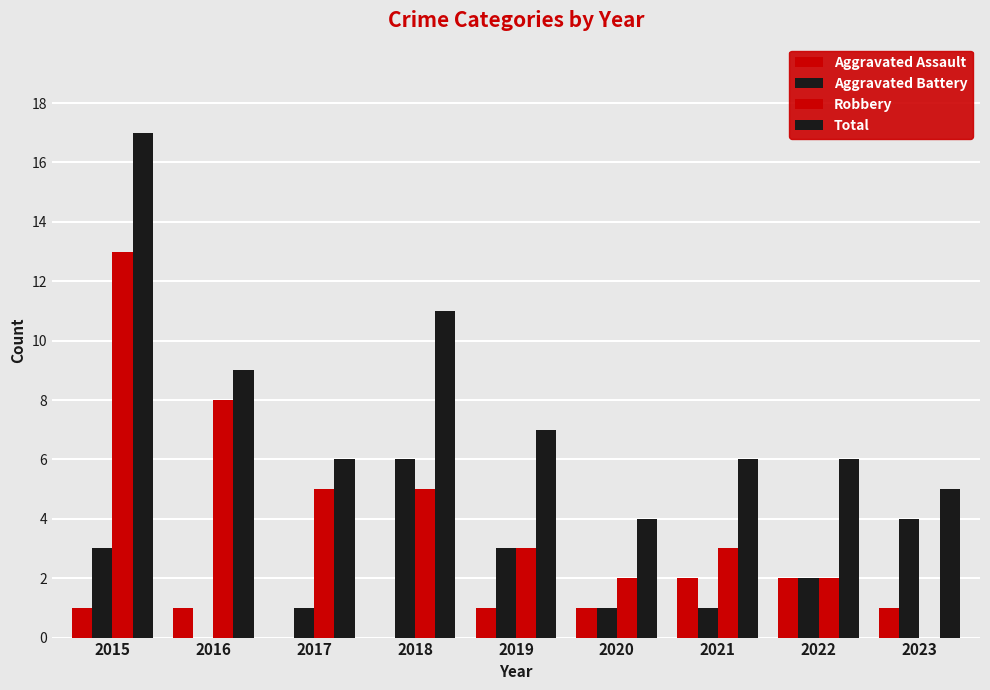

How many positive values does the Aggravated Battery series have?

8